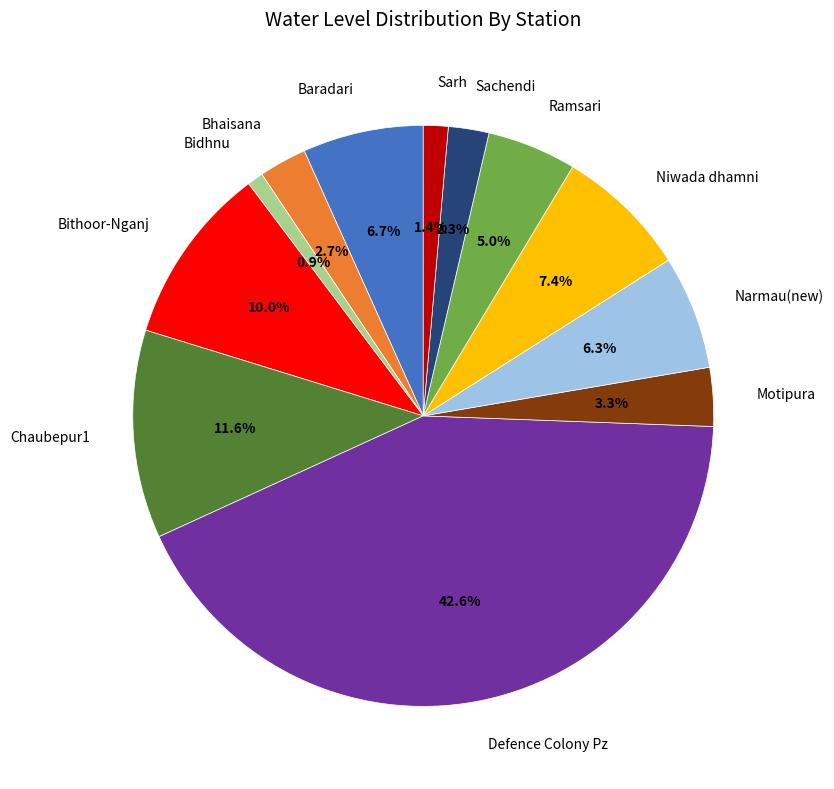

Is there a majority slice in this chart?

No